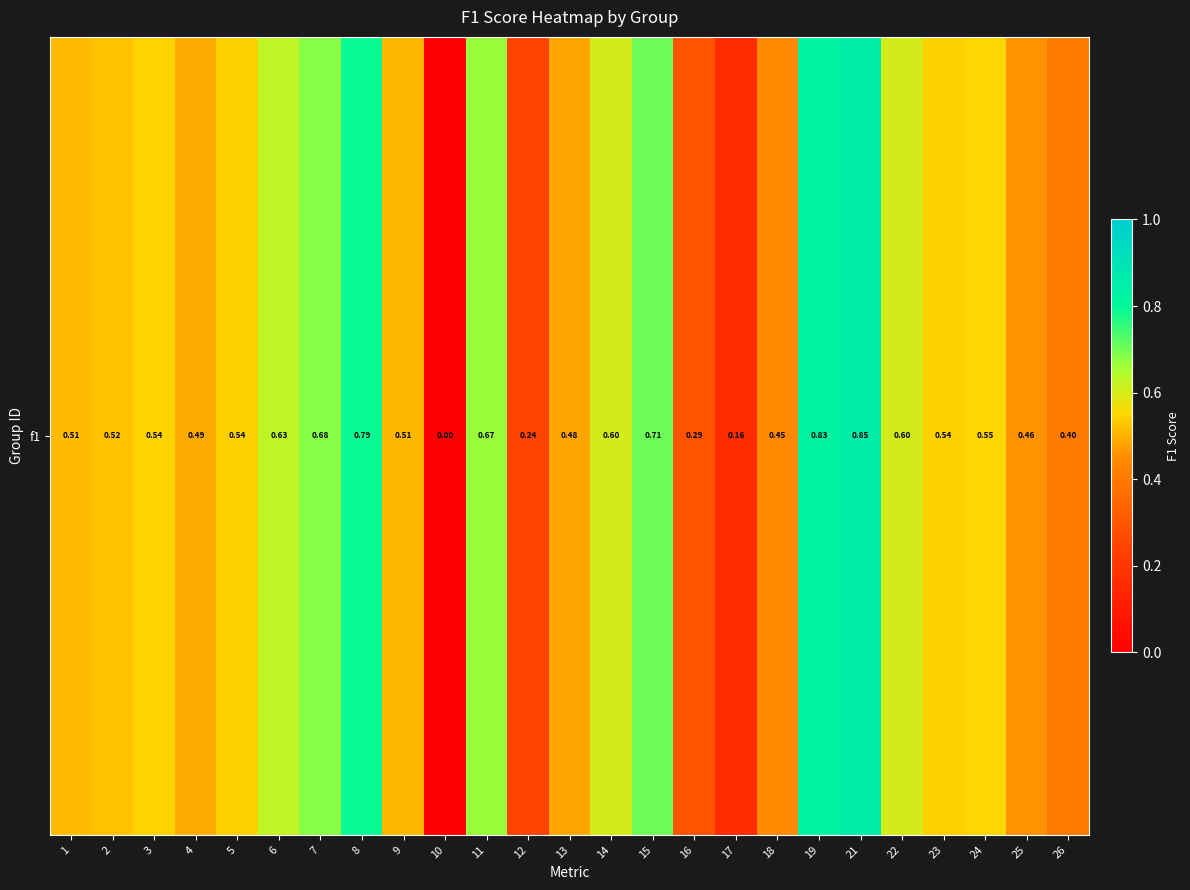

At which label is the value closest to 0?

10